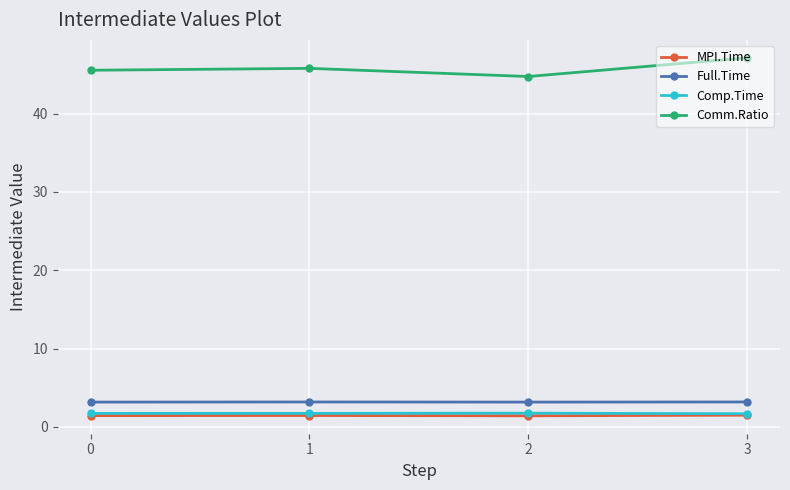

Read the Comp.Time value at 2.

1.8